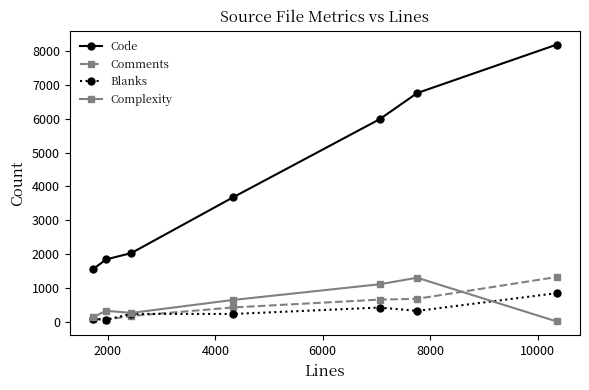

True or false: Complexity has more than 2 interior local peaks.

False